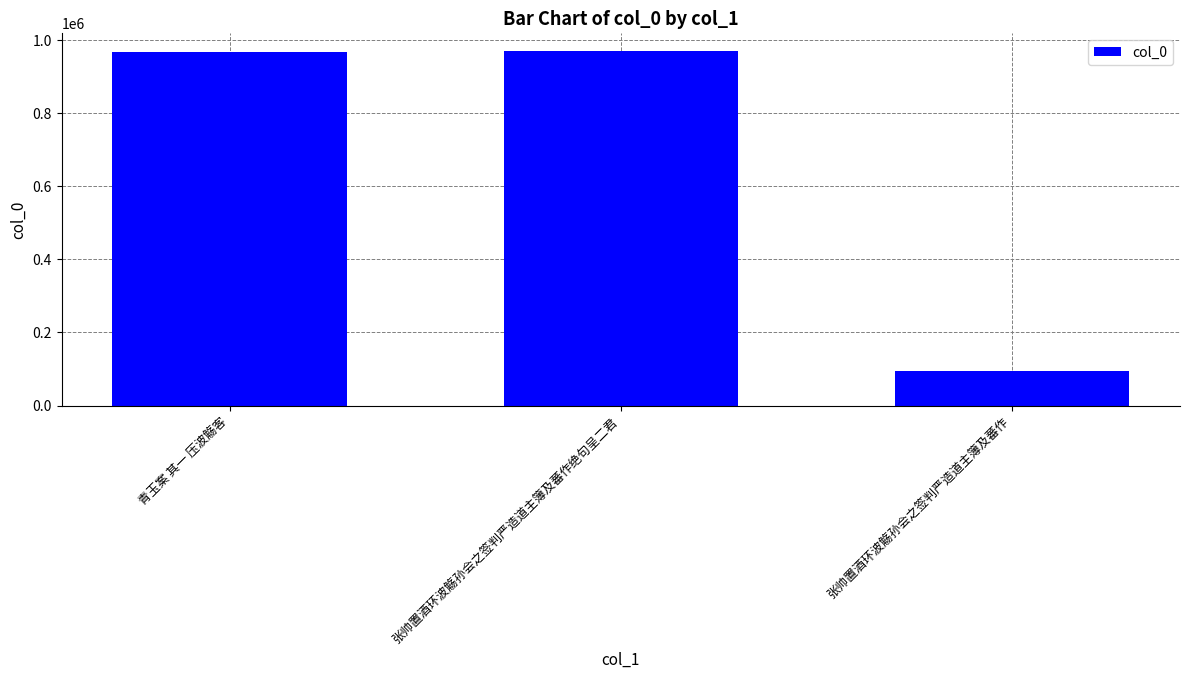

Does the chart contain stacked bars?

No